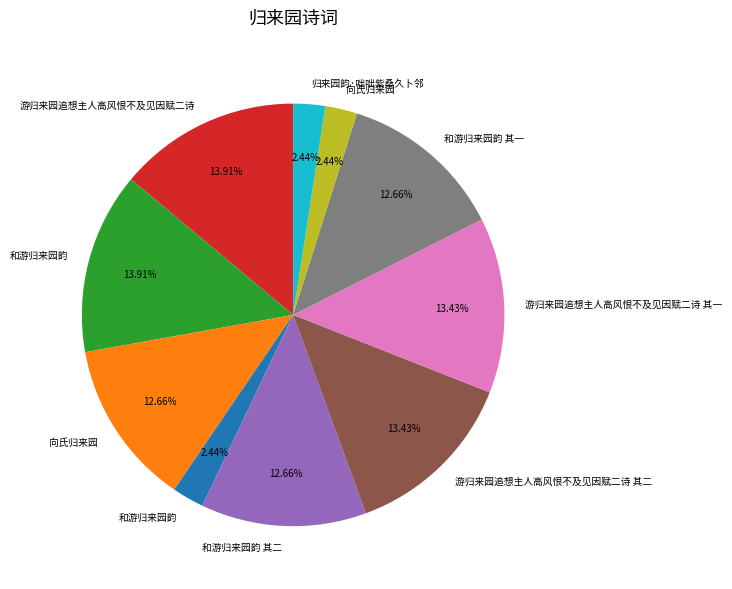

How many slices are in this pie chart?

10